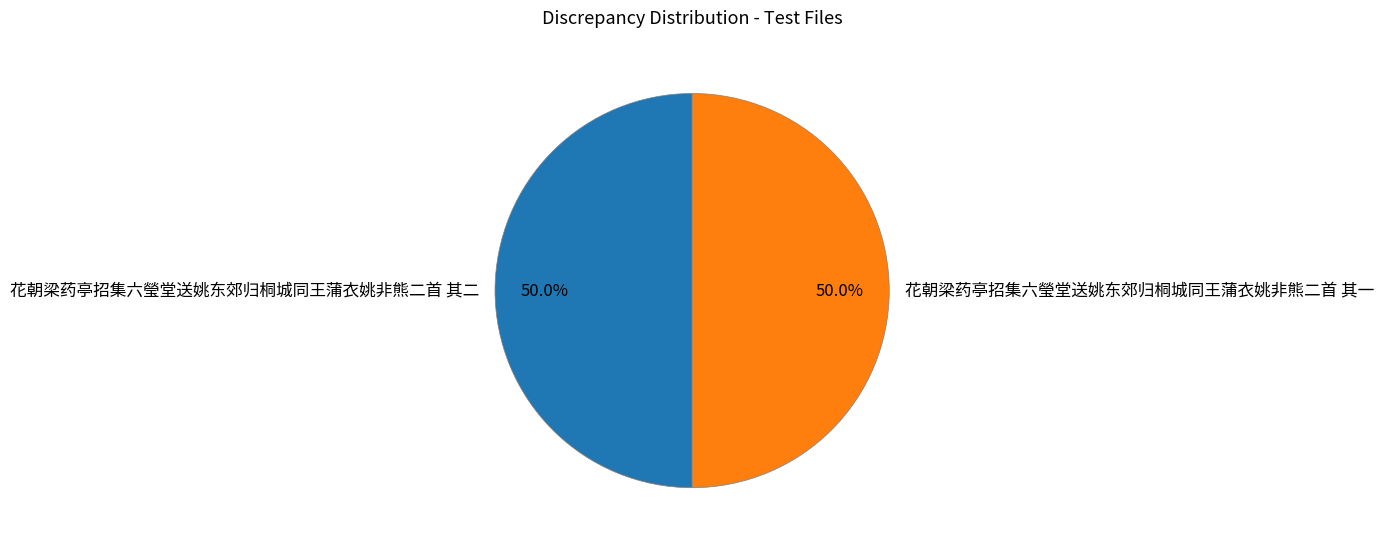

Approximately how many times larger is the value at 花朝梁药亭招集六瑩堂送姚东郊归桐城同王蒲衣姚非熊二首 其二 compared to 花朝梁药亭招集六瑩堂送姚东郊归桐城同王蒲衣姚非熊二首 其一?

1.0